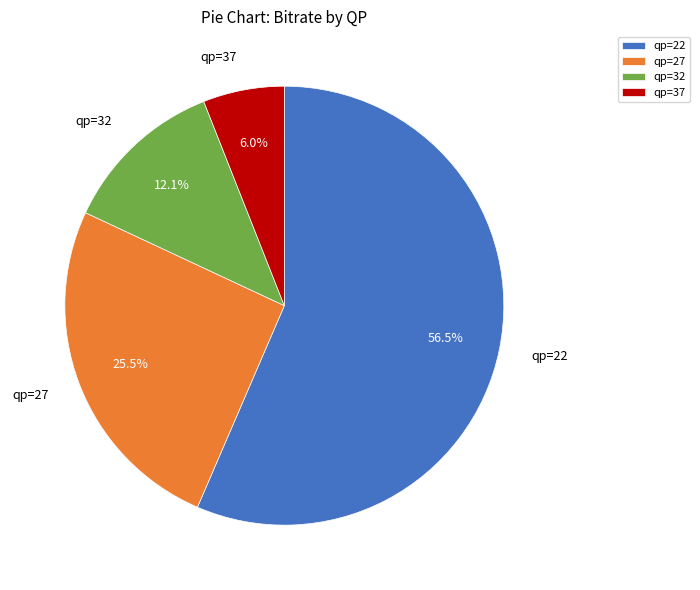

What is the ratio of the value at qp=22 to the value at qp=32?

4.7